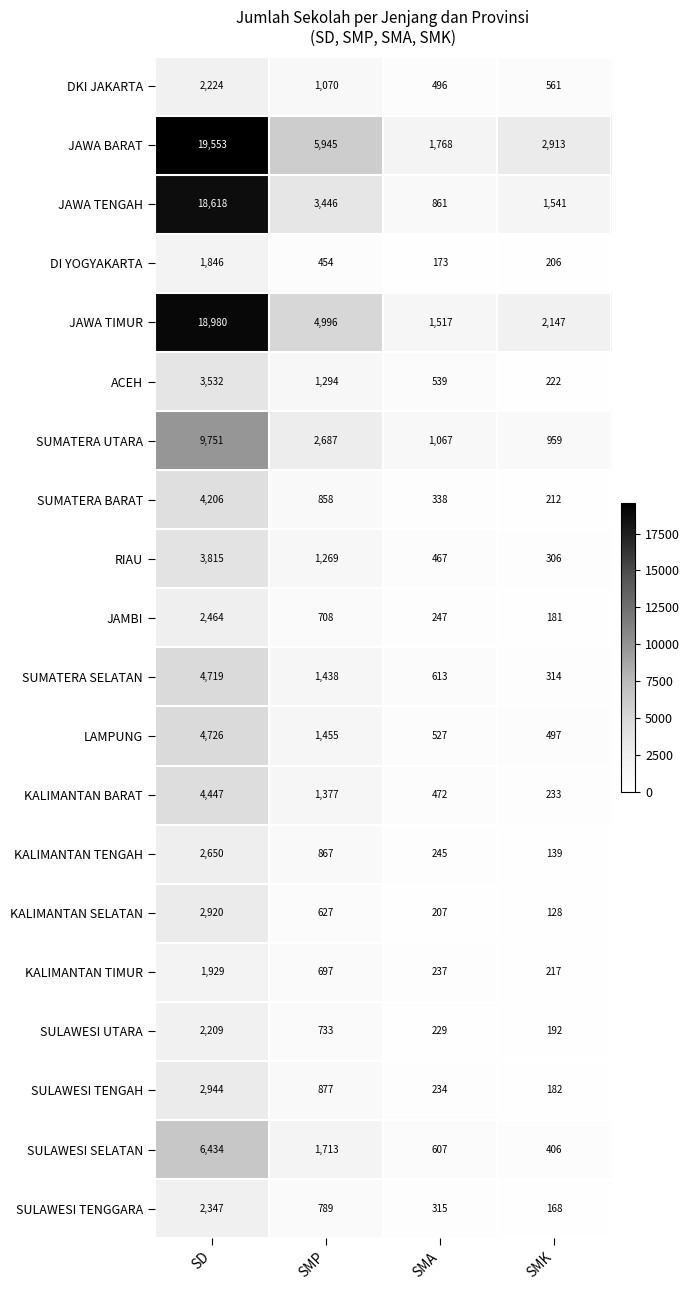

What is the difference between the highest and lowest values at SMP?

5491